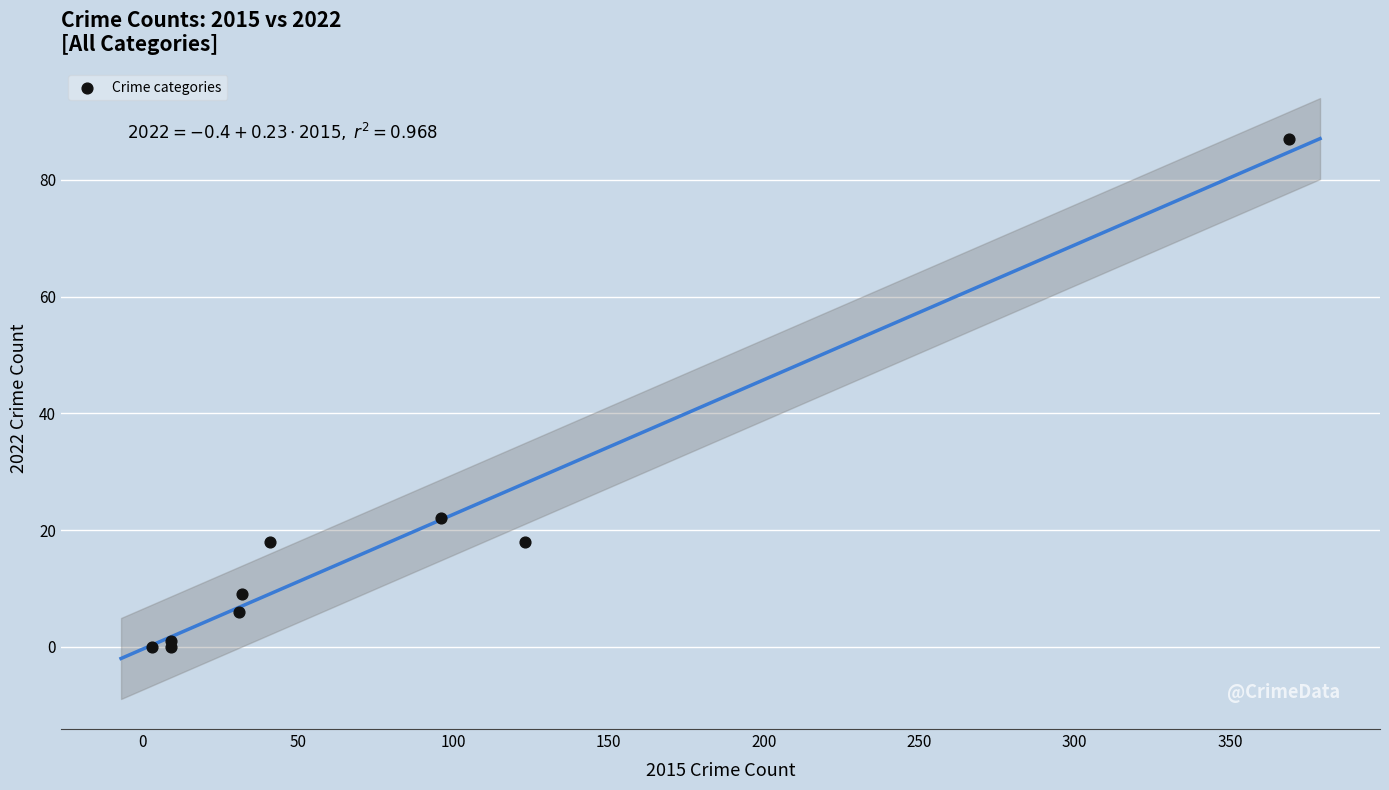

What Y value in the scatter plot is closest to 43?

22